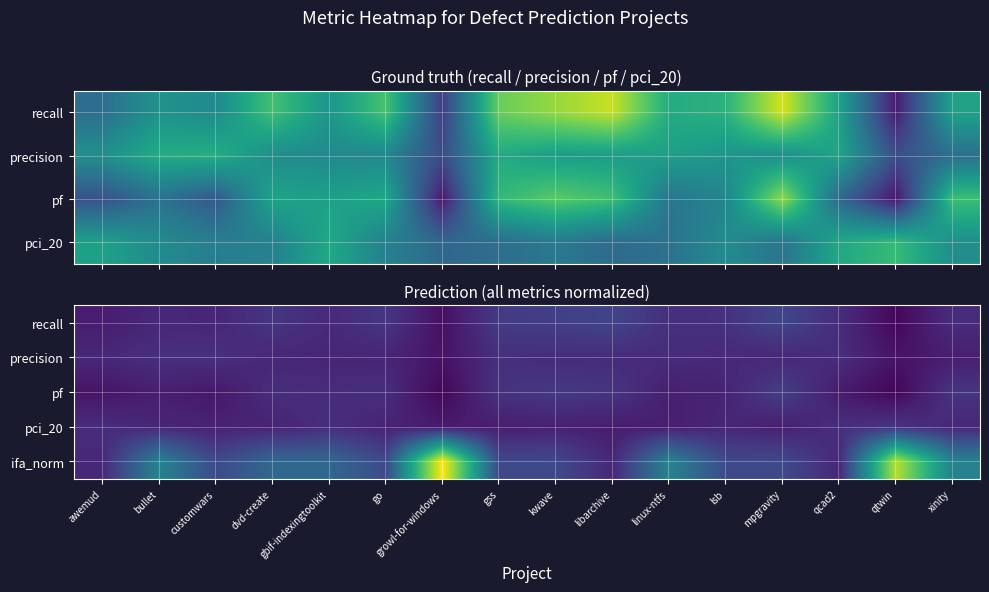

What is the difference between the pci_20 values at kwave and qtwin?

0.3